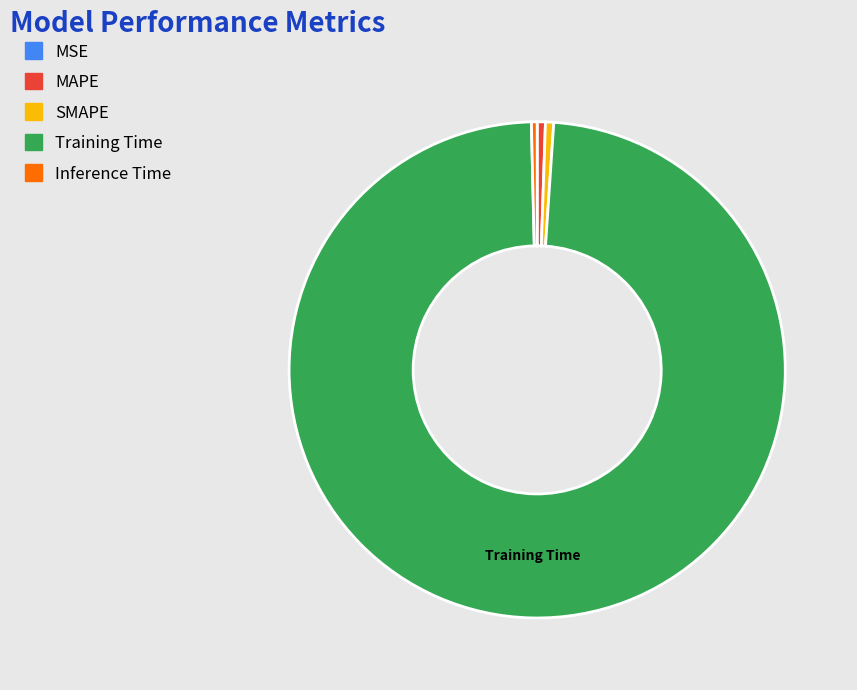

Which category has the biggest portion of the pie?

Training Time